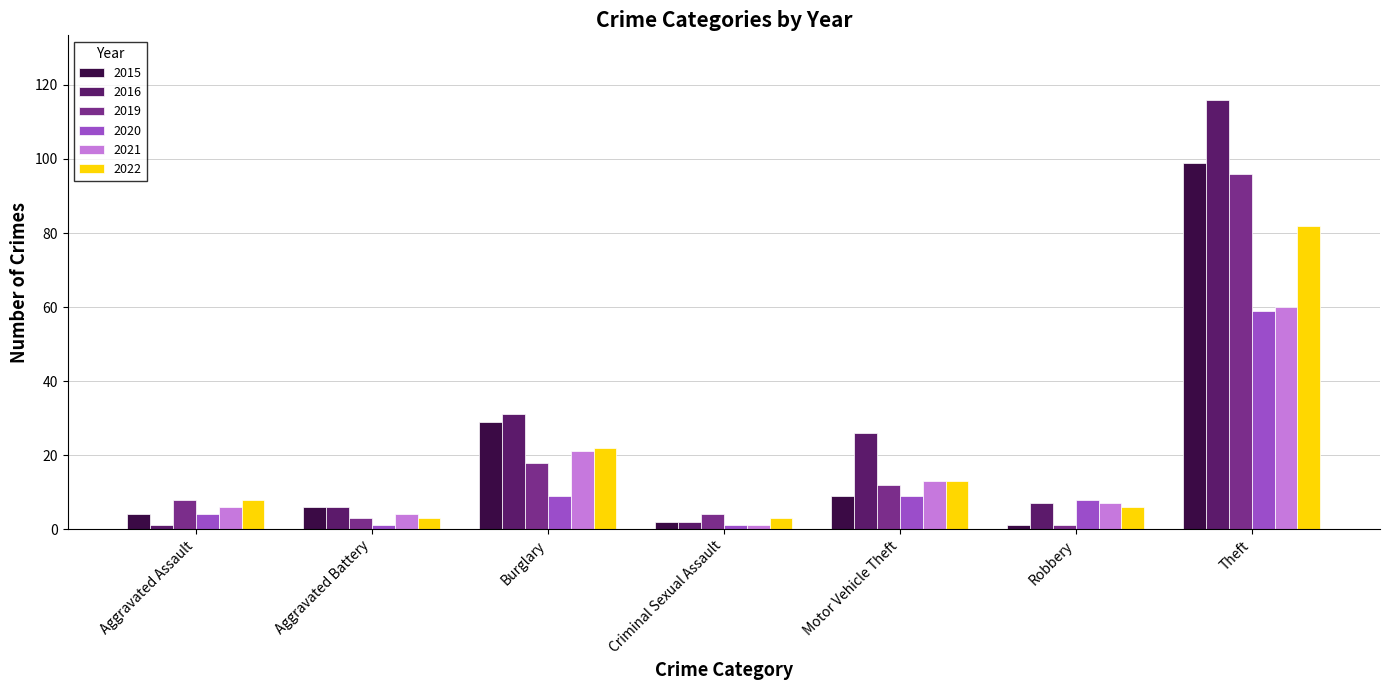

Is it true that 2021 equals 19 at Motor Vehicle Theft?

False